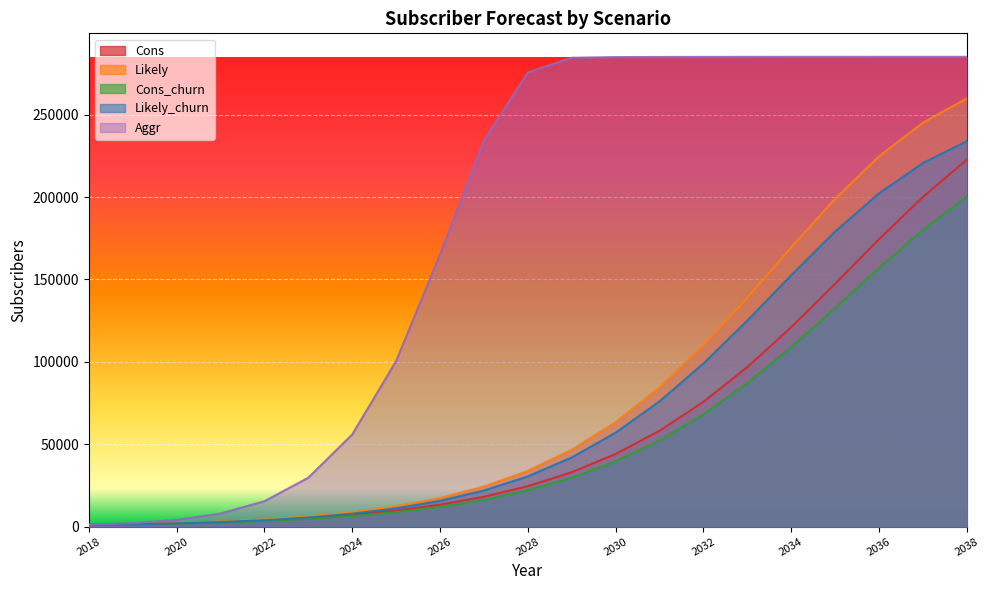

The value of Cons at 2023 is 5220. True or false?

True